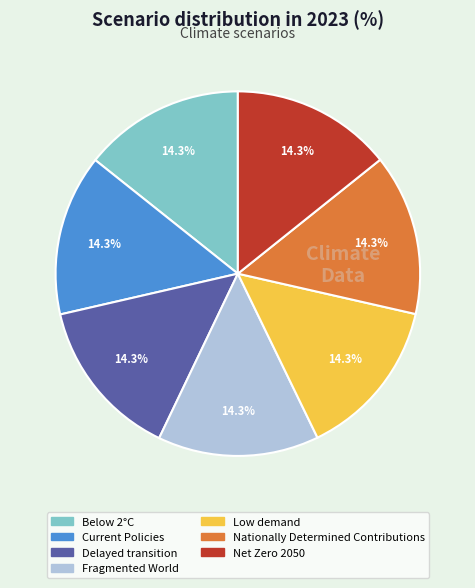

How much of the chart is everything except Current Policies?

85.7%